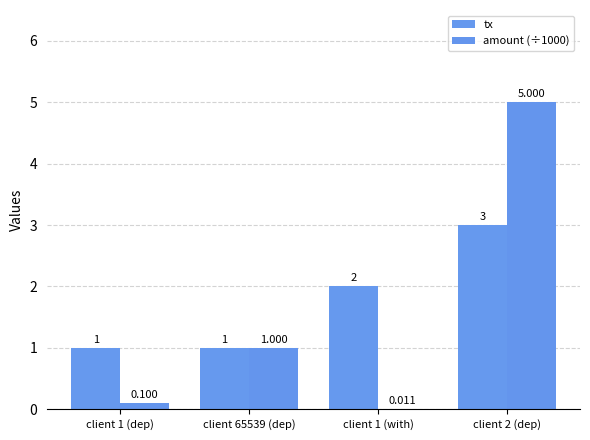

At which category is the sum across all series the highest?

client 2 (dep)